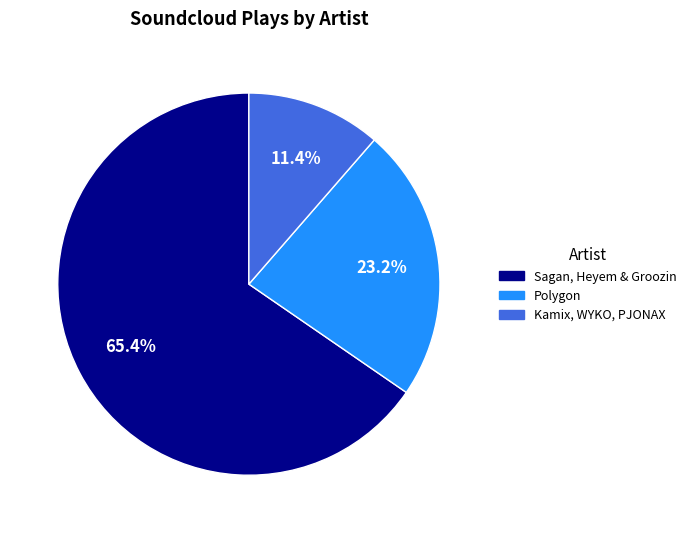

Is there a majority slice in this chart?

Yes